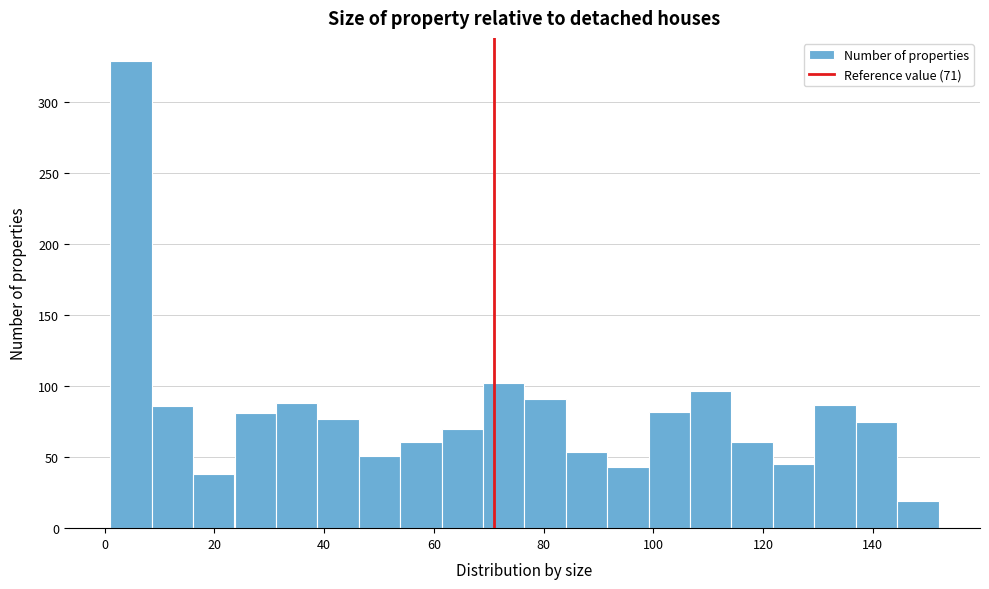

Read against the x-axis, roughly where is the centre of the tallest bar?

4